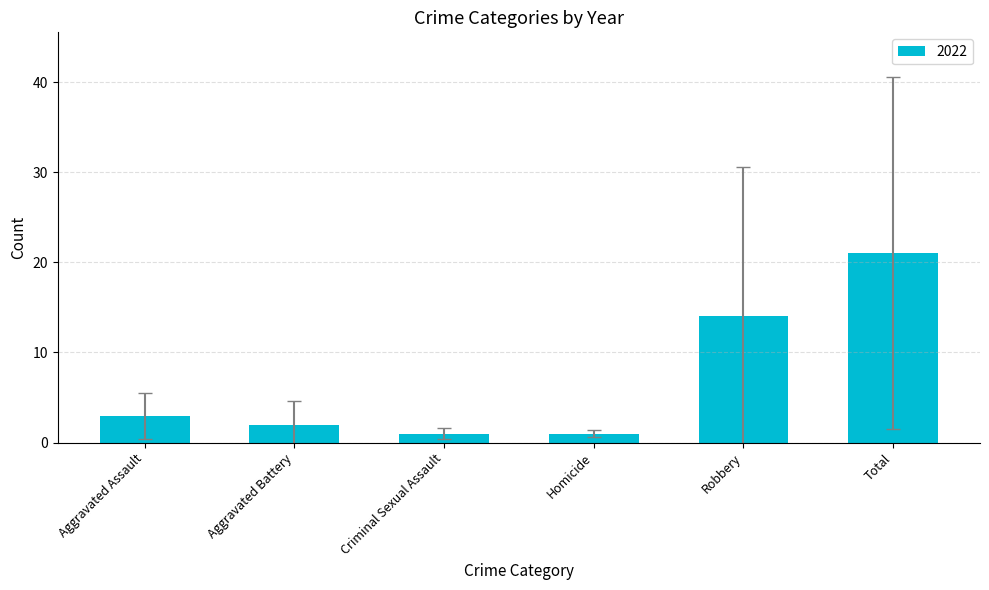

True or false: the data shows 22 at Robbery.

False